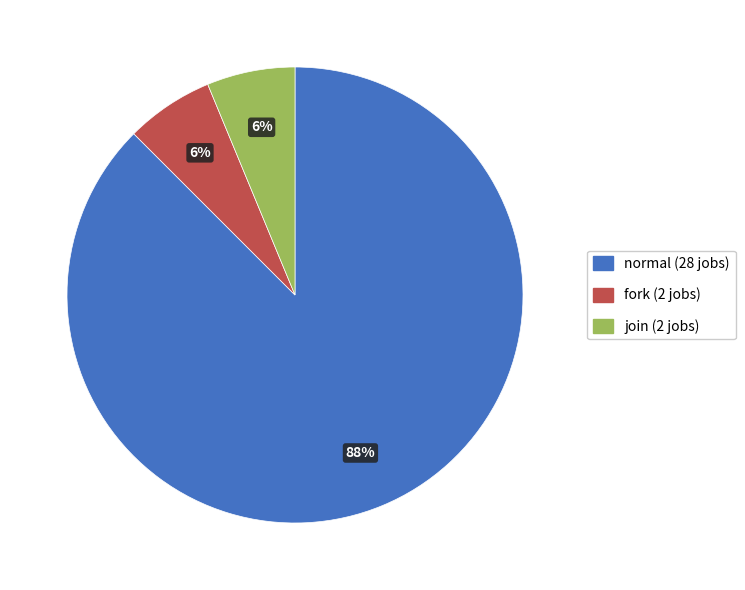

Is there any slice that represents more than half of the pie?

Yes